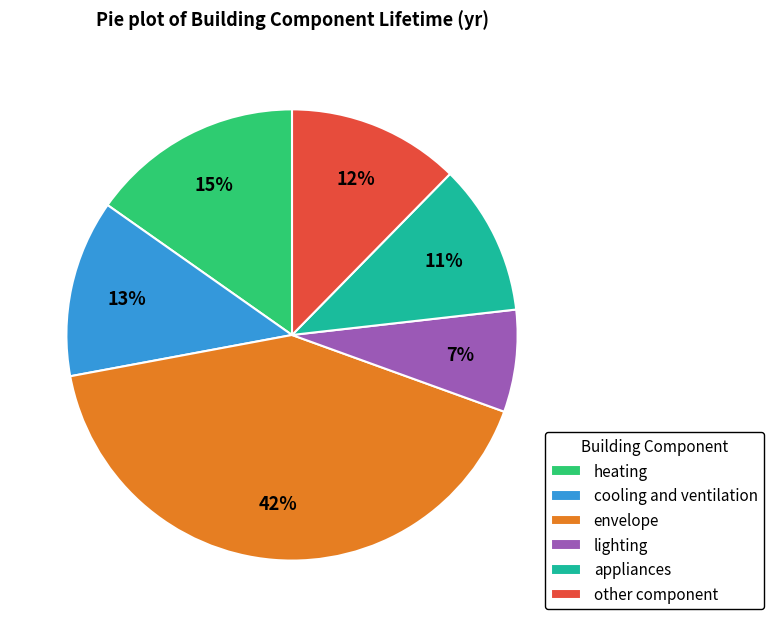

Combined, do appliances and lighting account for over 50%?

No